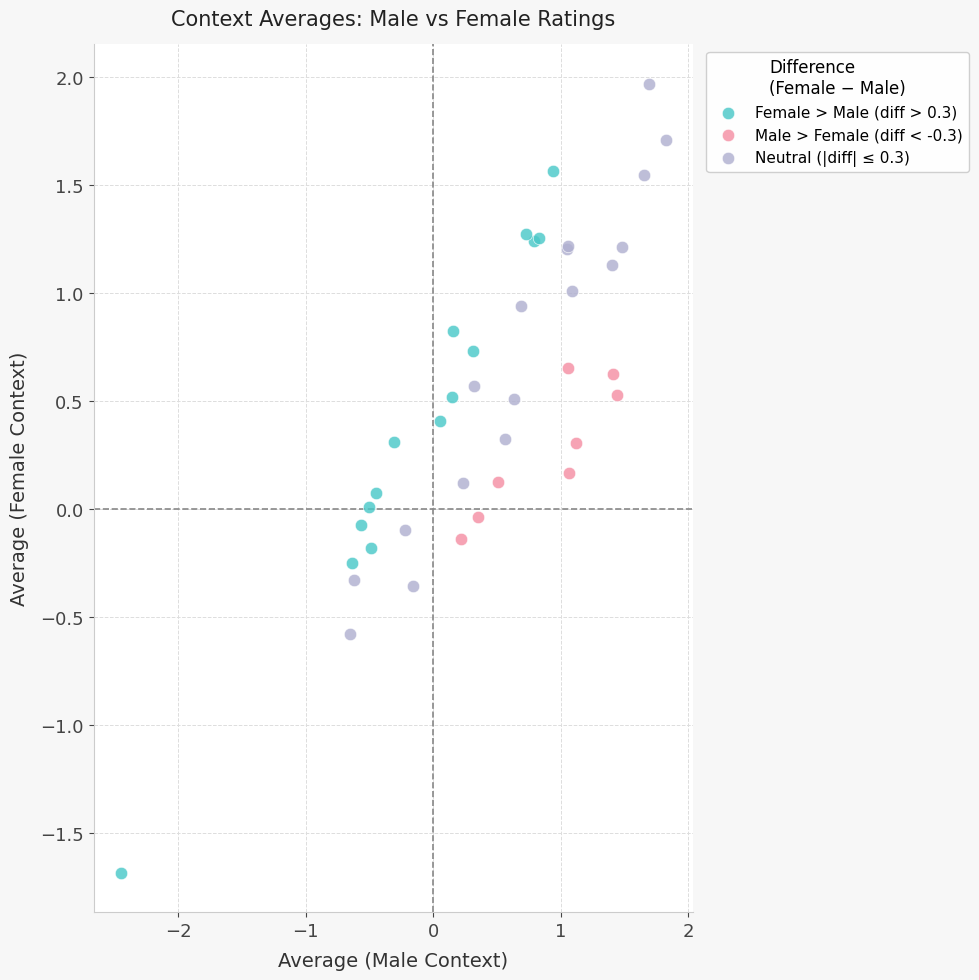

Which series has the largest Y range (max minus min)?

Female > Male (diff > 0.3)